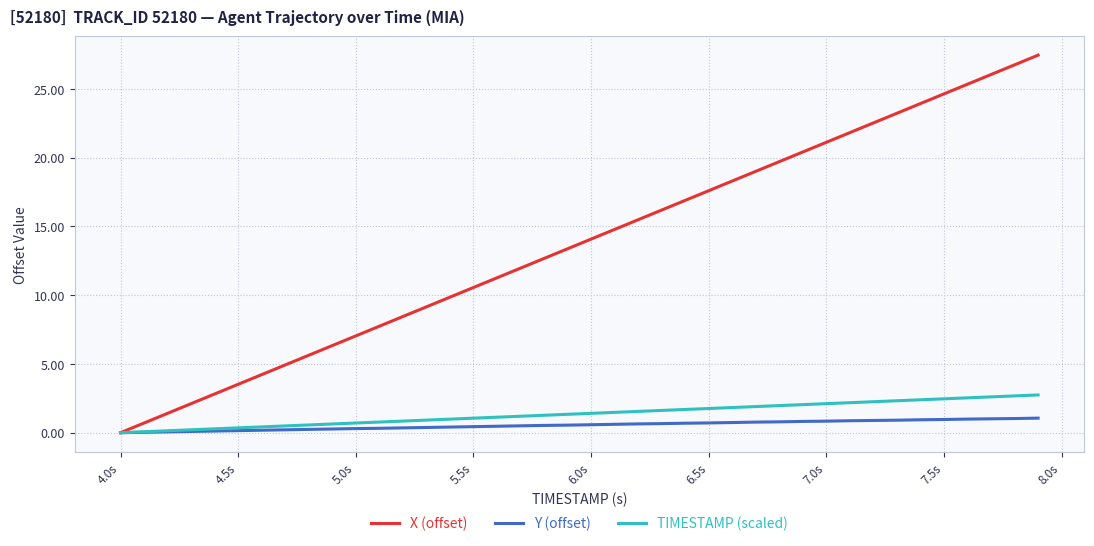

What is the maximum value shown in the chart?

27.5